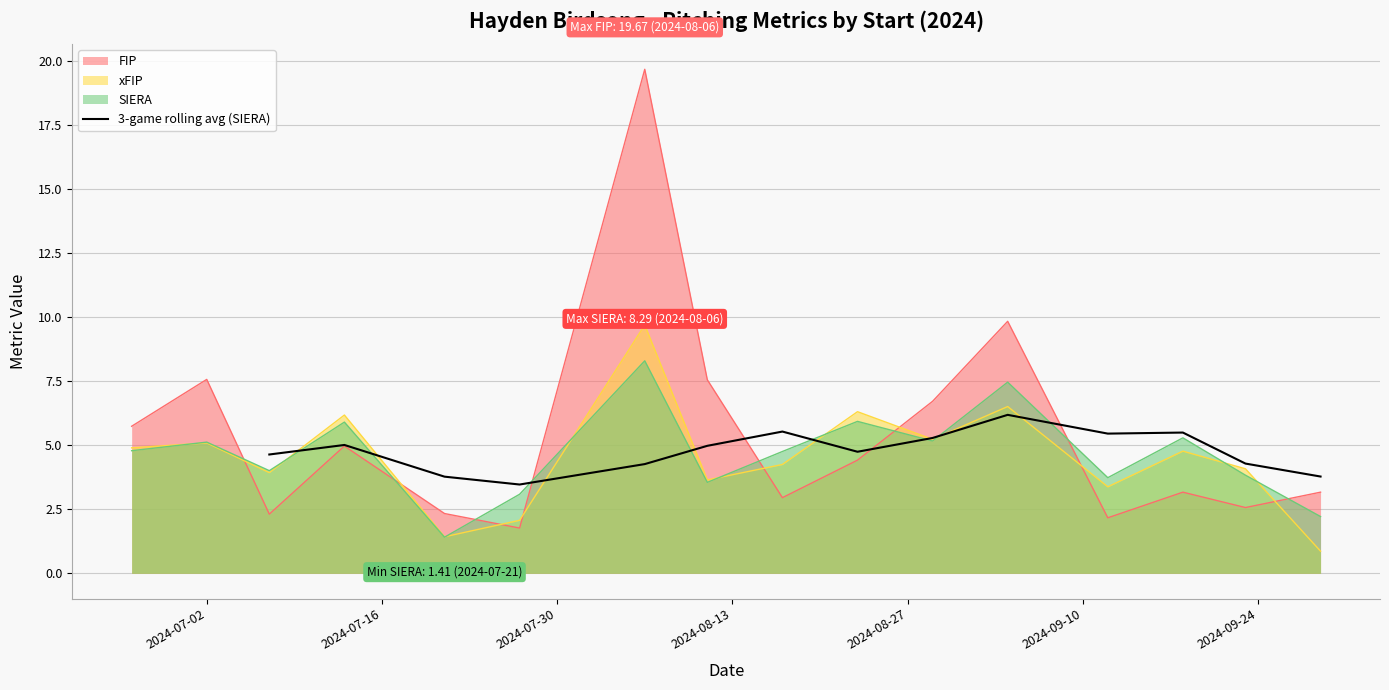

What is the lowest value of the 3-game rolling avg (SIERA) series?

3.5